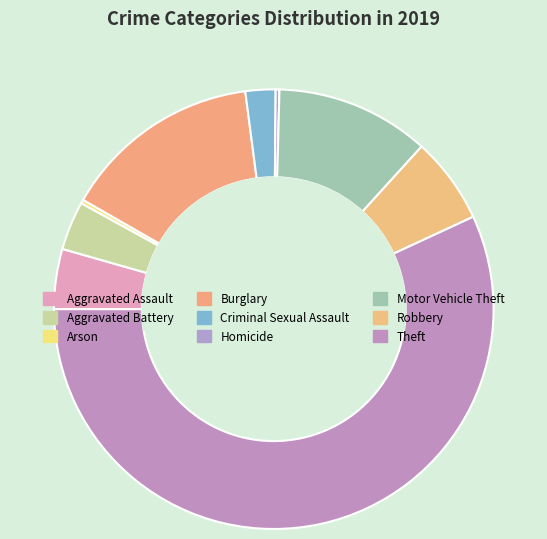

The Theft slice represents 57% of the pie. True or false?

True